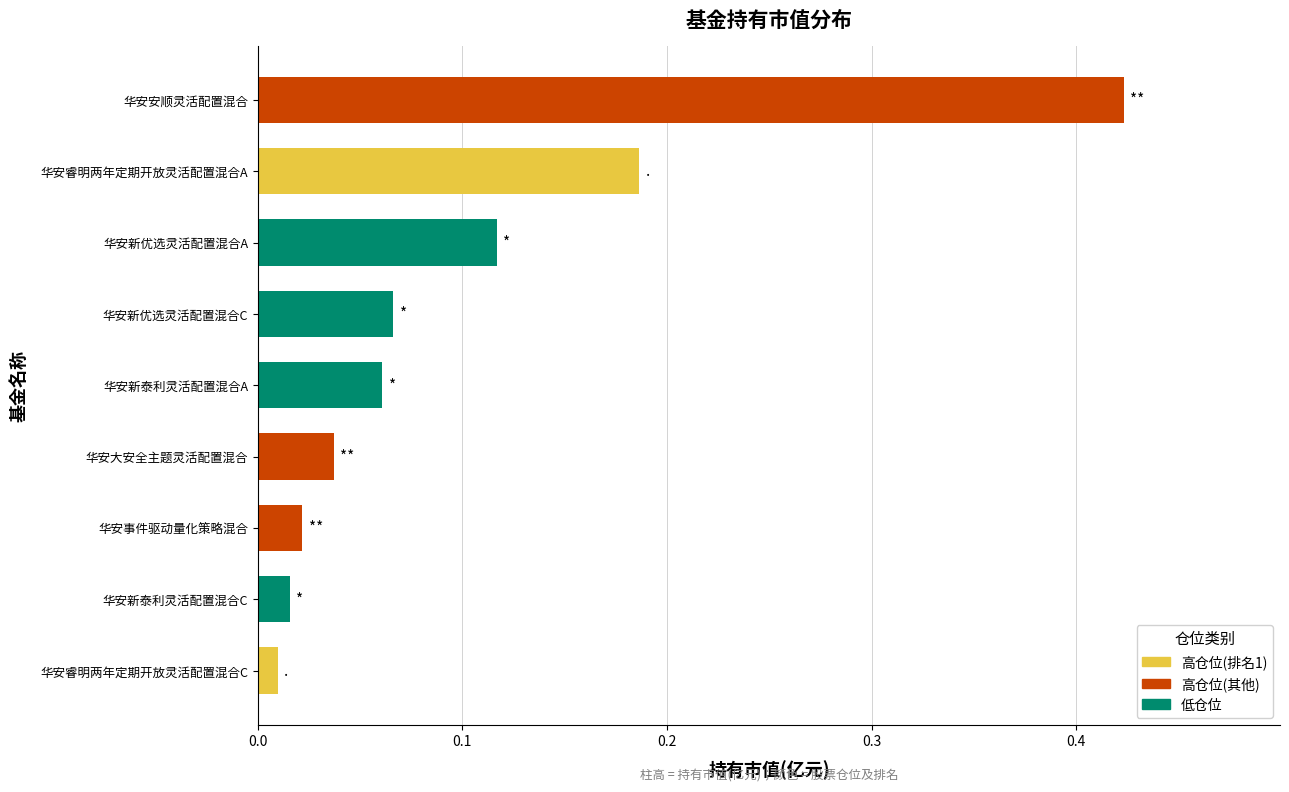

List the labels in order of value, smallest first.

华安睿明两年定期开放灵活配置混合C, 华安新泰利灵活配置混合C, 华安事件驱动量化策略混合, 华安大安全主题灵活配置混合, 华安新泰利灵活配置混合A, 华安新优选灵活配置混合C, 华安新优选灵活配置混合A, 华安睿明两年定期开放灵活配置混合A, 华安安顺灵活配置混合